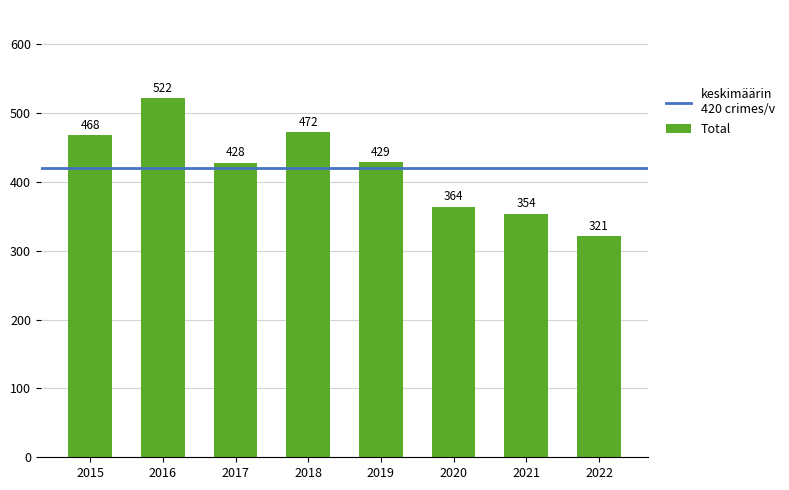

What is the maximum value shown in the chart?

522